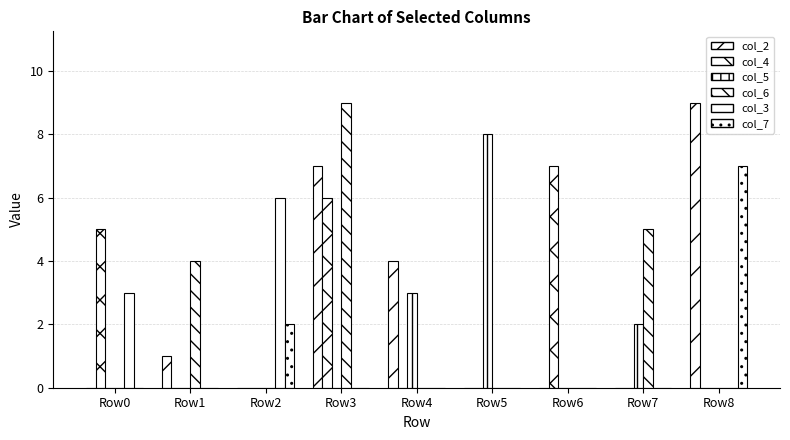

How many categories are shown in the chart?

9